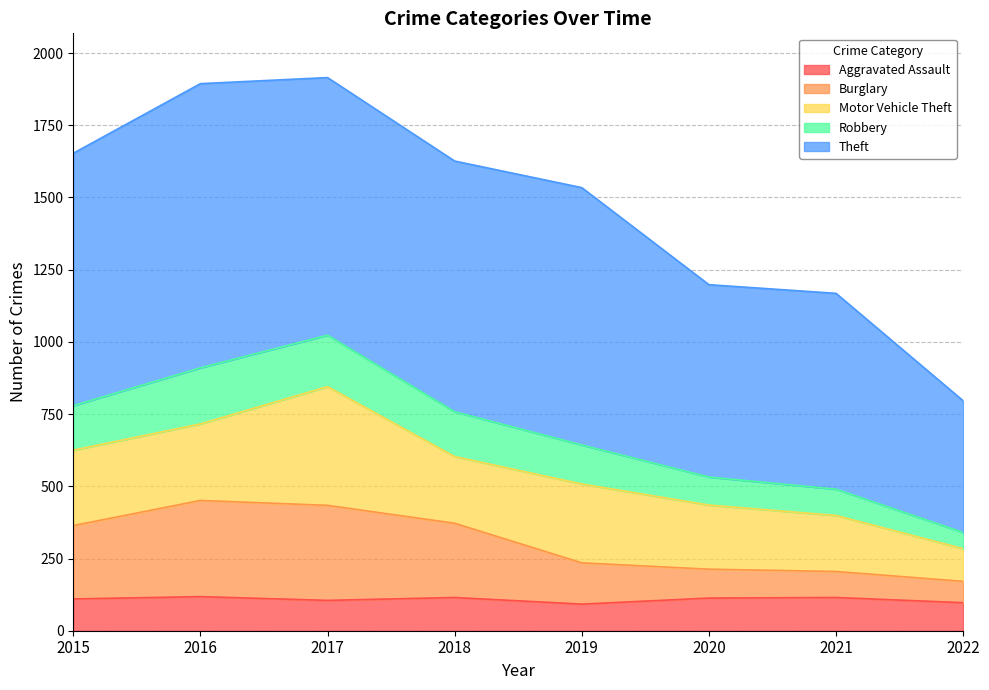

Is it true that Aggravated Assault equals 97 at 2022?

True